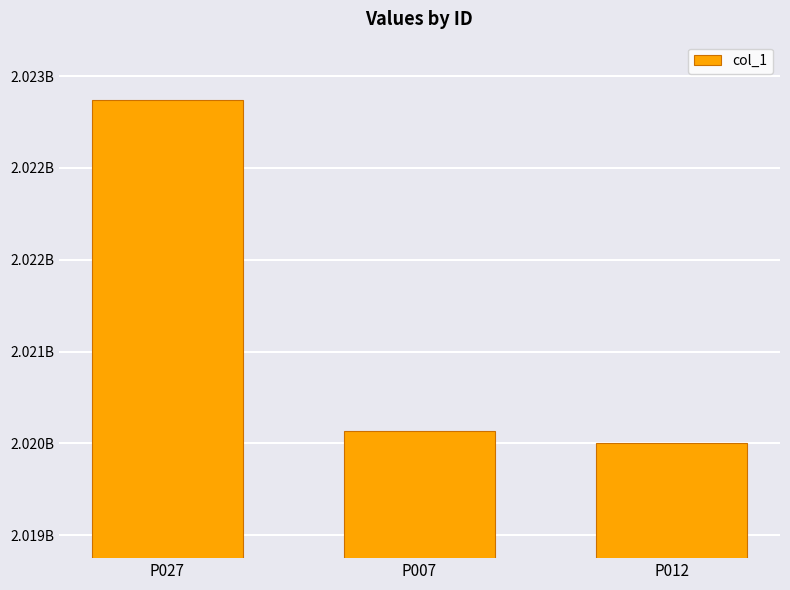

Rank the categories by value from lowest to highest.

P012, P007, P027